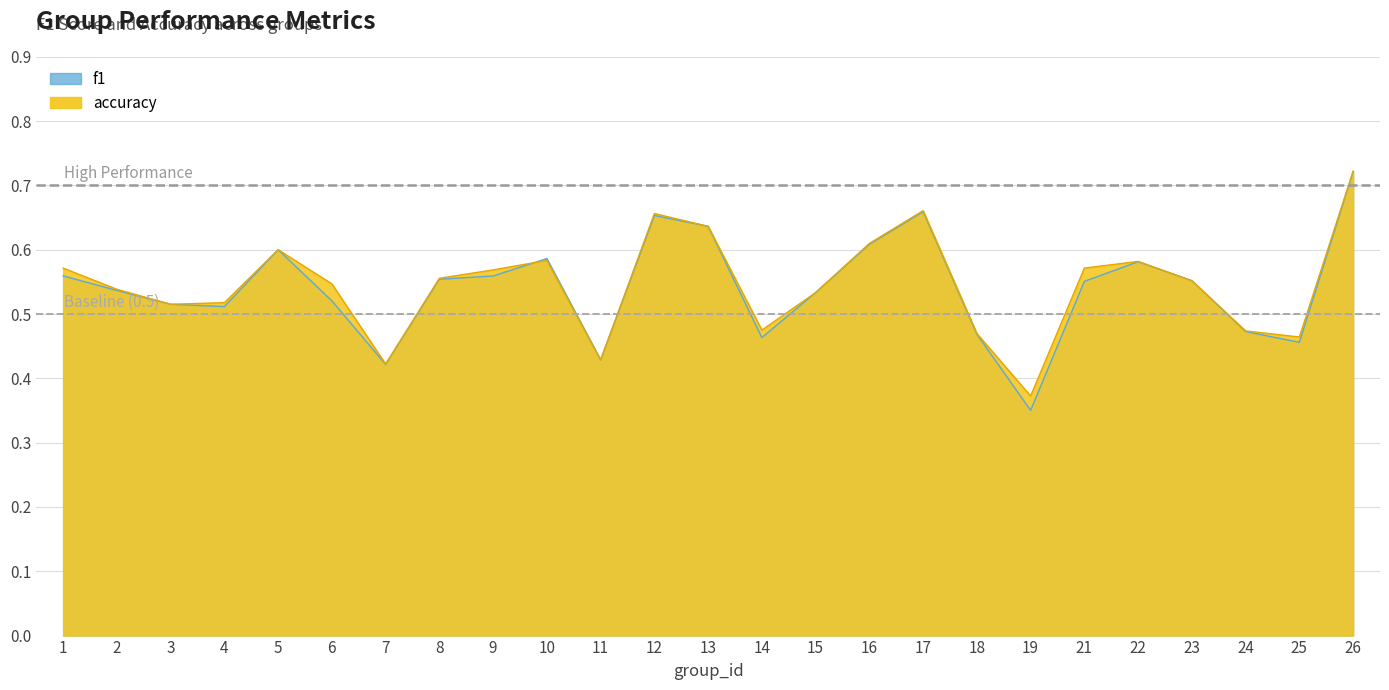

Which series has the largest range (max minus min)?

f1